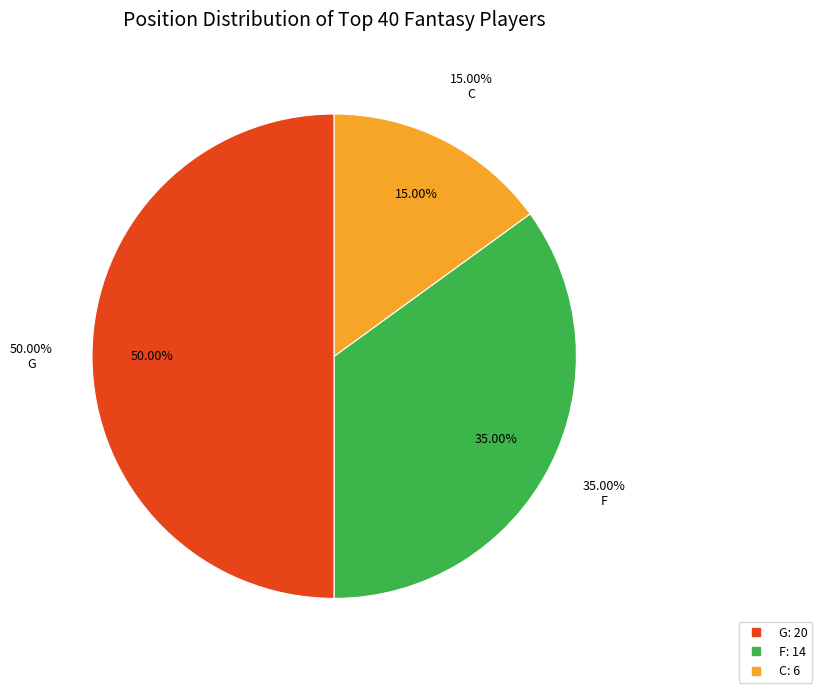

Which category has the biggest portion of the pie?

G